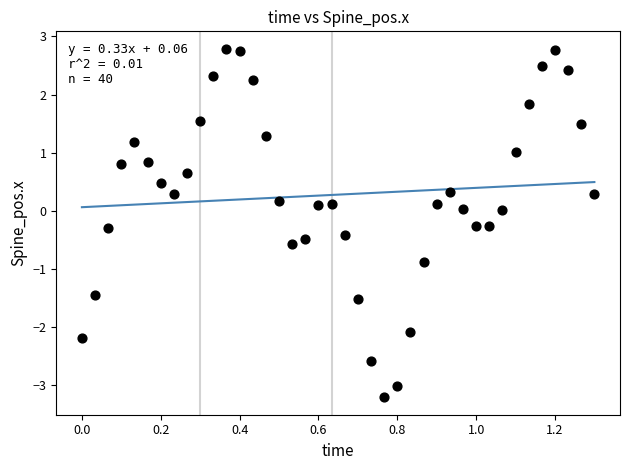

What is the range of Y values (max minus min)?

6.0